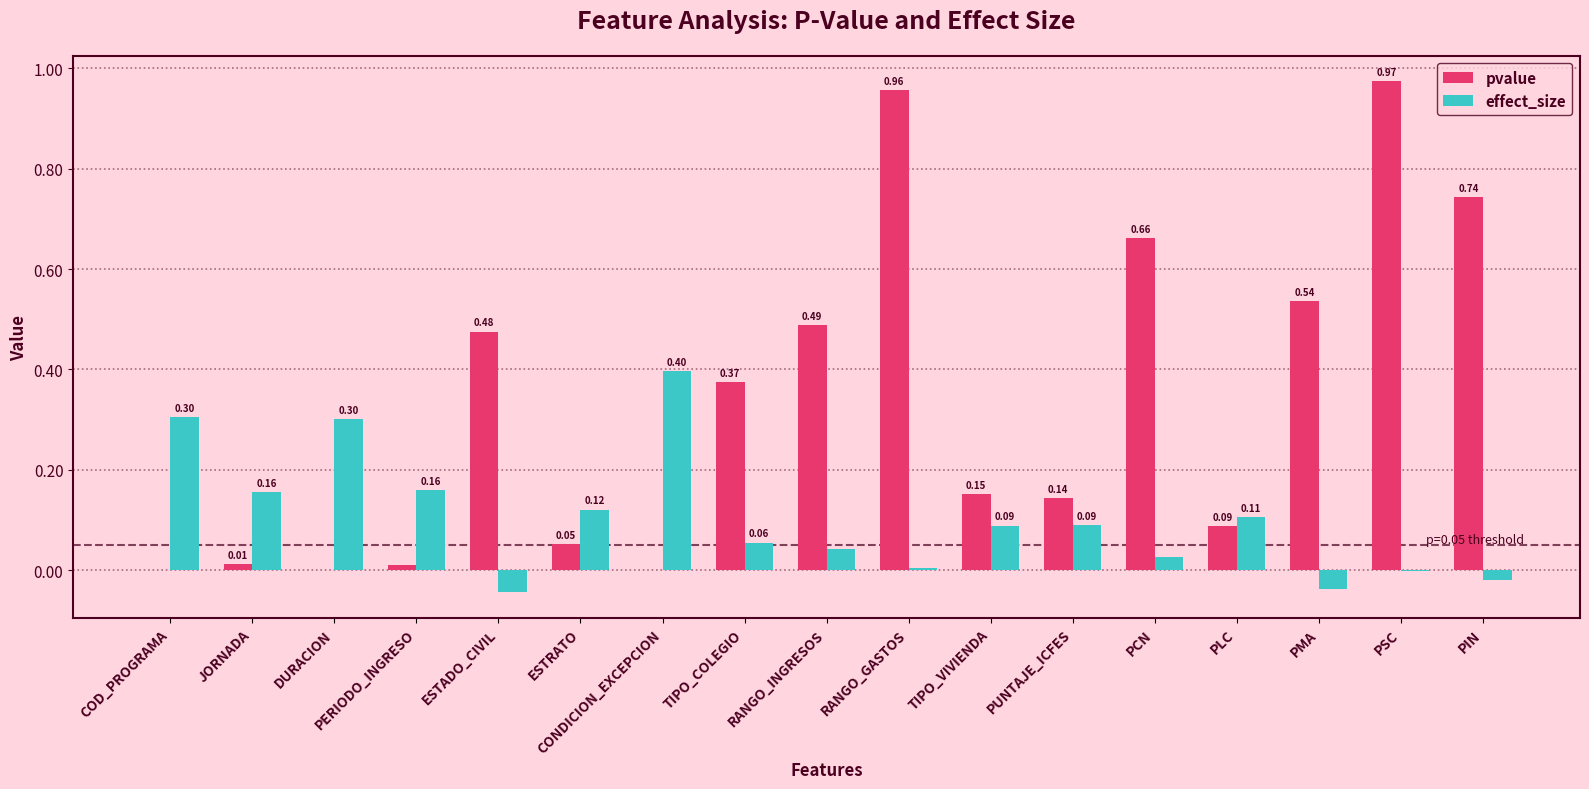

Where does the effect_size series first go above 0?

COD_PROGRAMA